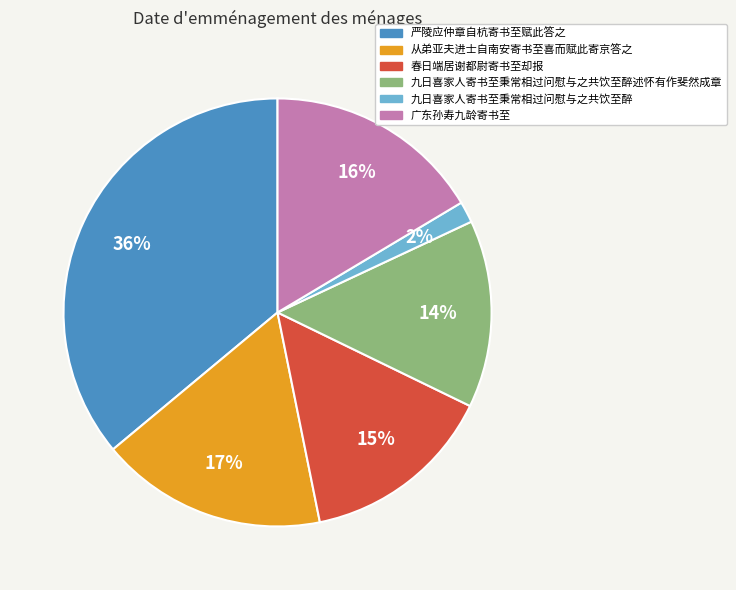

Which slice is the largest?

严陵应仲章自杭寄书至赋此答之